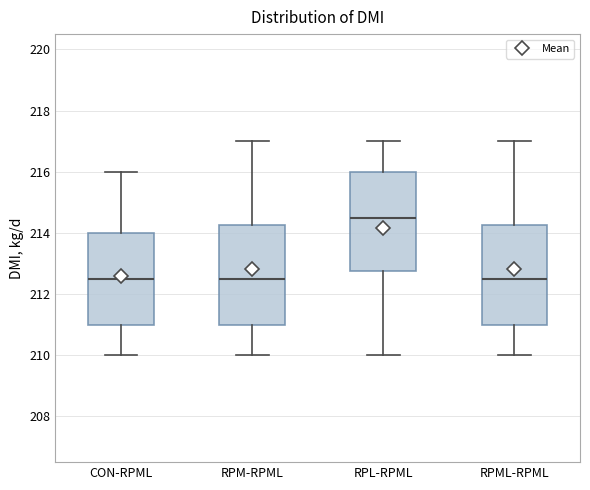

Where is the lower edge of the box for RPL-RPML on the y-axis? The values are not printed on the chart, so give them approximately, as read against the axis.

212.8